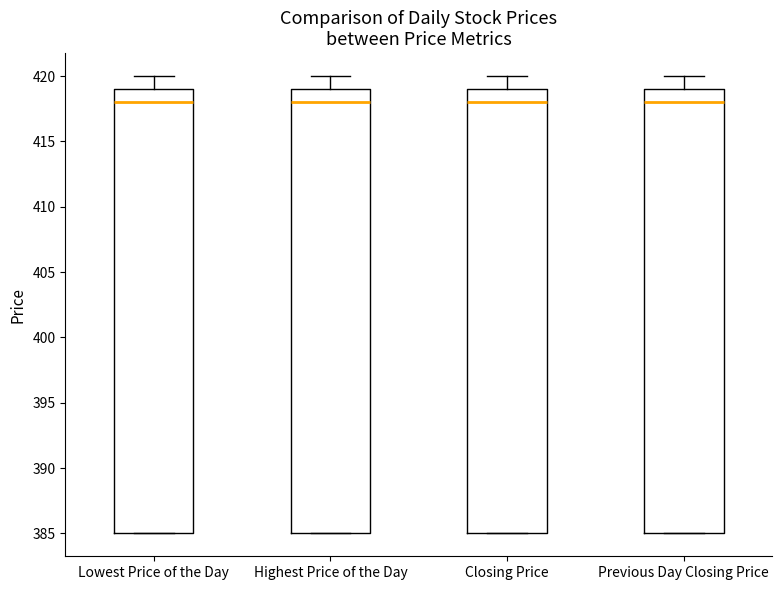

Reading left to right, read every box against the y-axis: the position of its median line, the range the box covers, and the ends of its whiskers. The values are not printed on the chart, so give them approximately, as read against the axis.

Lowest Price of the Day: median 418, box 385 to 419, whiskers 385 to 420
Highest Price of the Day: median 418, box 385 to 419, whiskers 385 to 420
Closing Price: median 418, box 385 to 419, whiskers 385 to 420
Previous Day Closing Price: median 418, box 385 to 419, whiskers 385 to 420